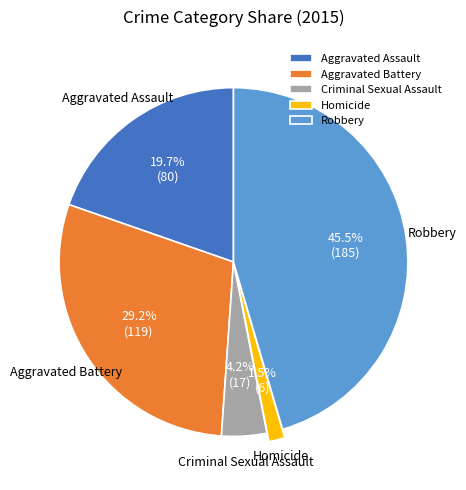

Is the sum of Aggravated Assault and Aggravated Battery greater than half?

No